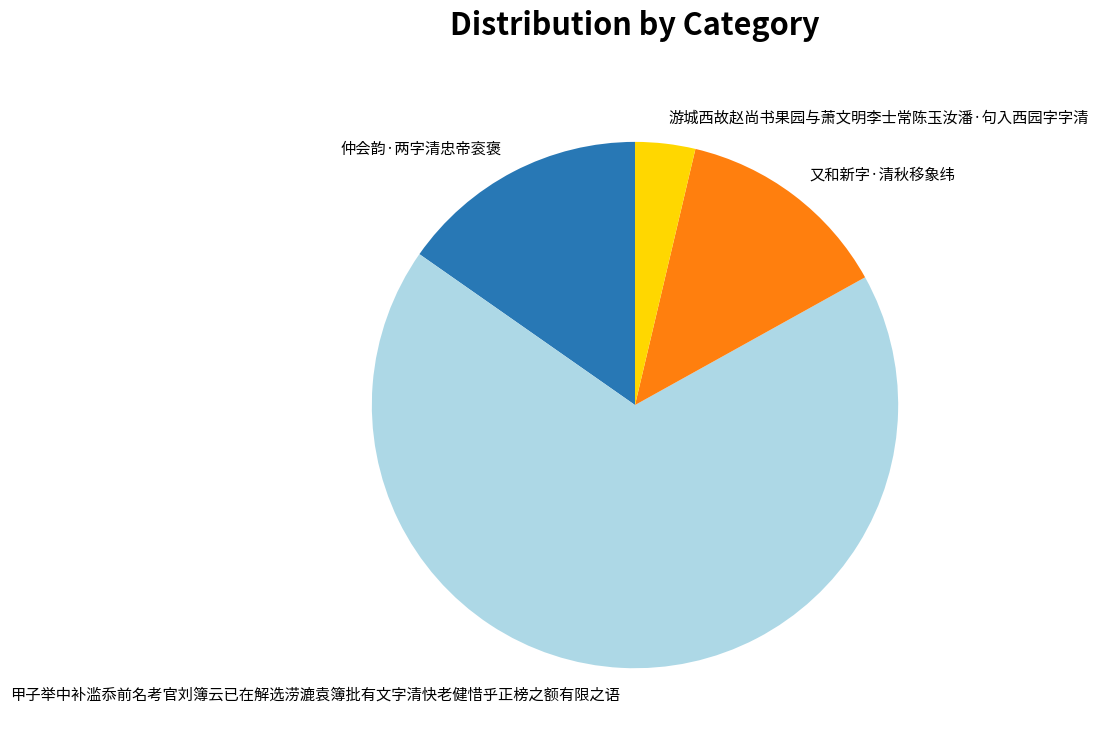

Which category has the biggest portion of the pie?

甲子举中补滥忝前名考官刘簿云已在解选涝漉袁簿批有文字清快老健惜乎正榜之额有限之语